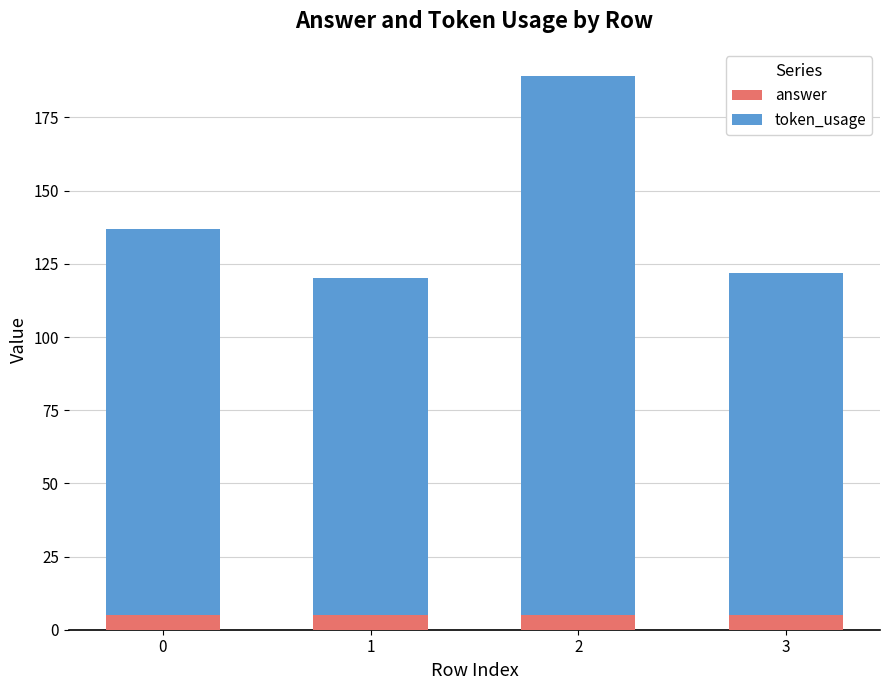

What is the minimum value for answer?

5